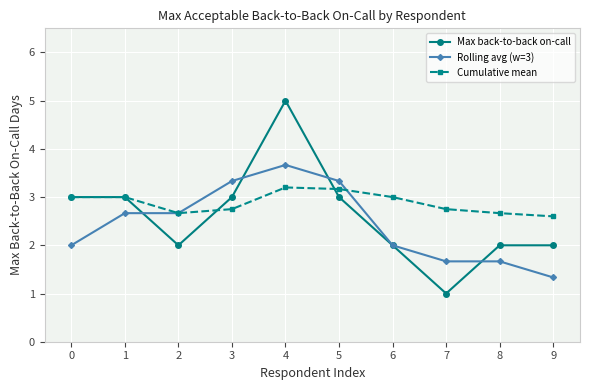

Rank the series by their average value, from highest to lowest.

Cumulative mean, Max back-to-back on-call, Rolling avg (w=3)